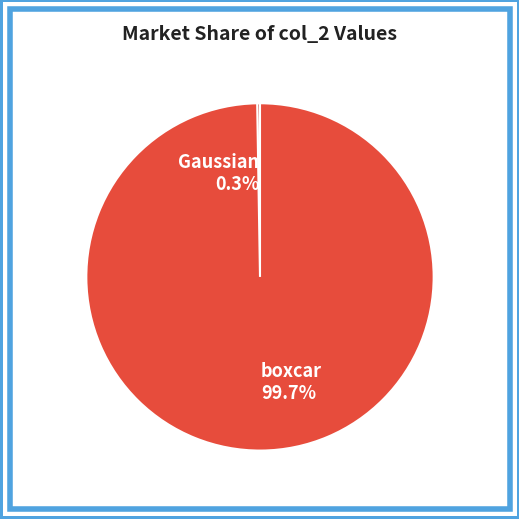

Is there any slice that represents more than half of the pie?

Yes